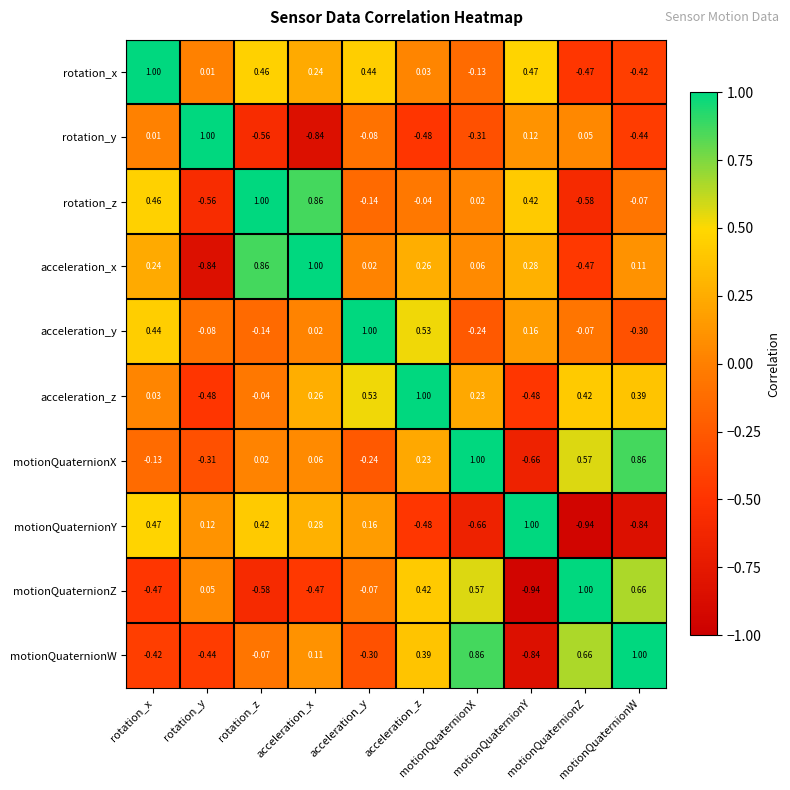

At which category is the sum across all series the highest?

acceleration_z